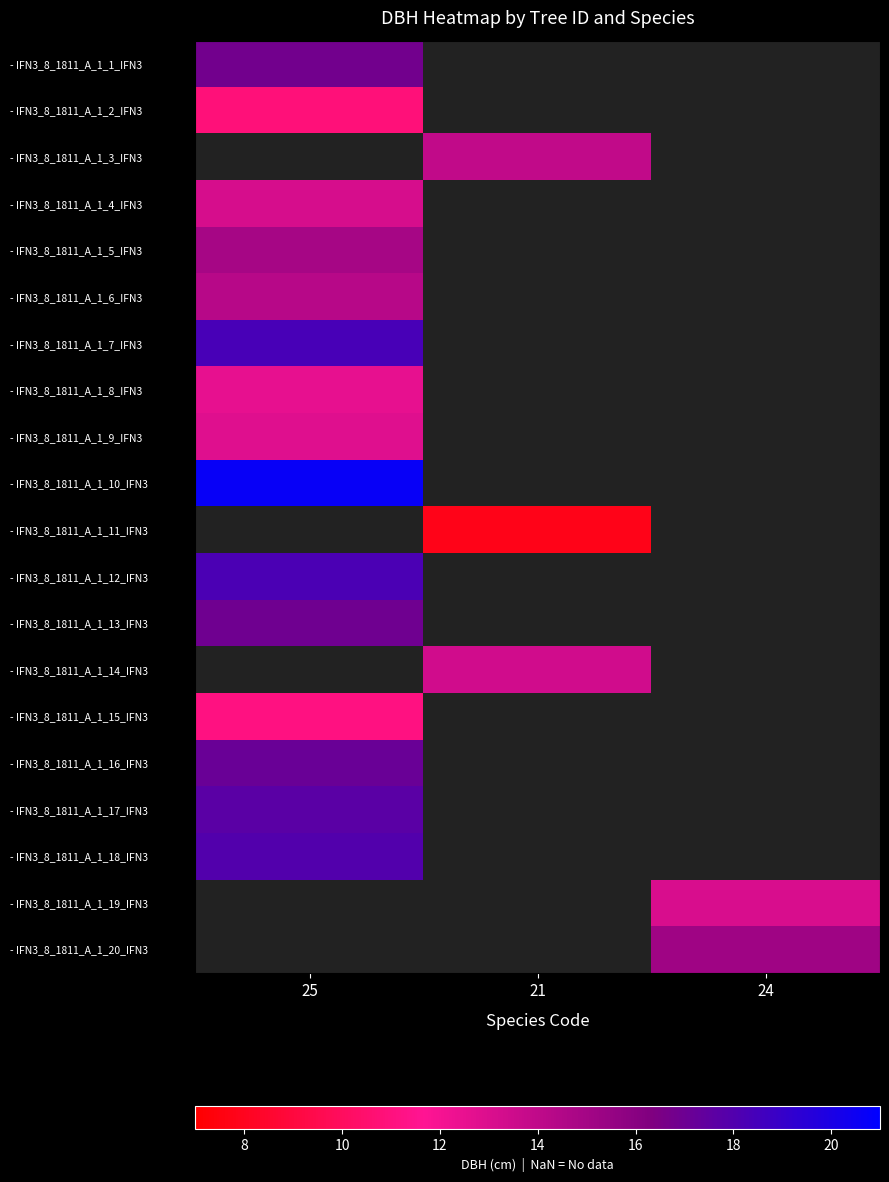

True or false: - IFN3_8_1811_A_1_11_IFN3 has a value of 7.8 at 21.

True